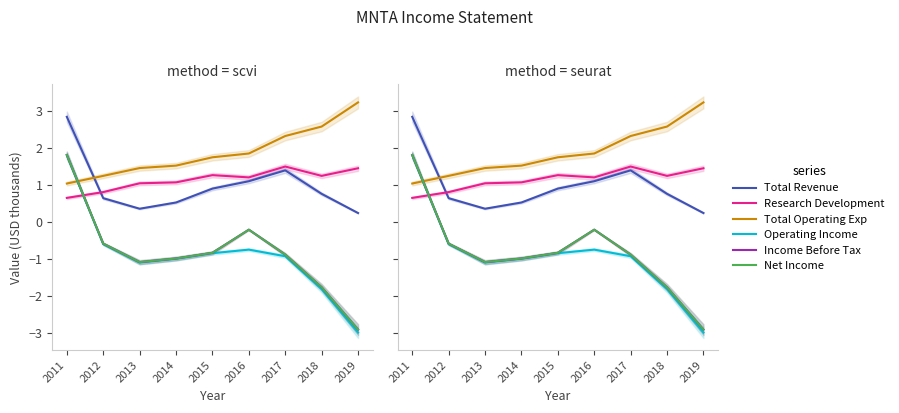

True or false: Total Revenue has more than 1 points higher than both neighbors.

False